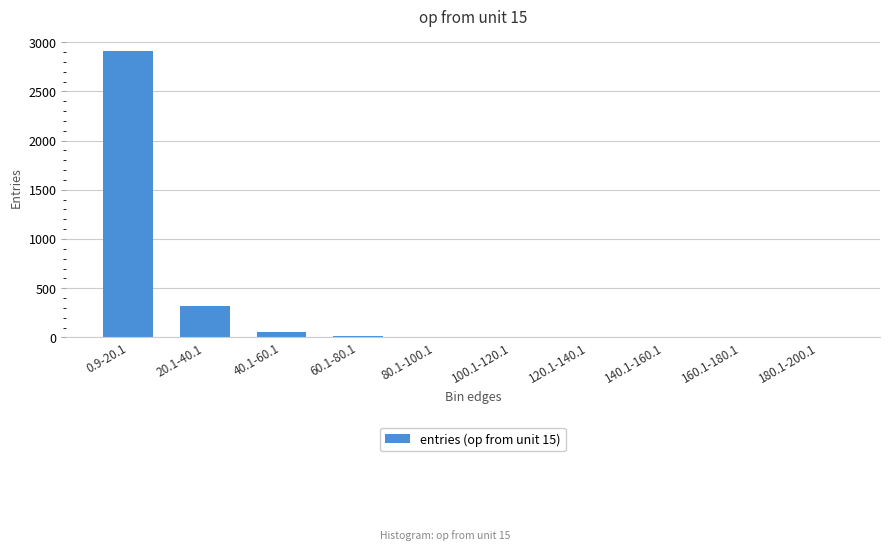

What is the maximum value shown in the chart?

2913